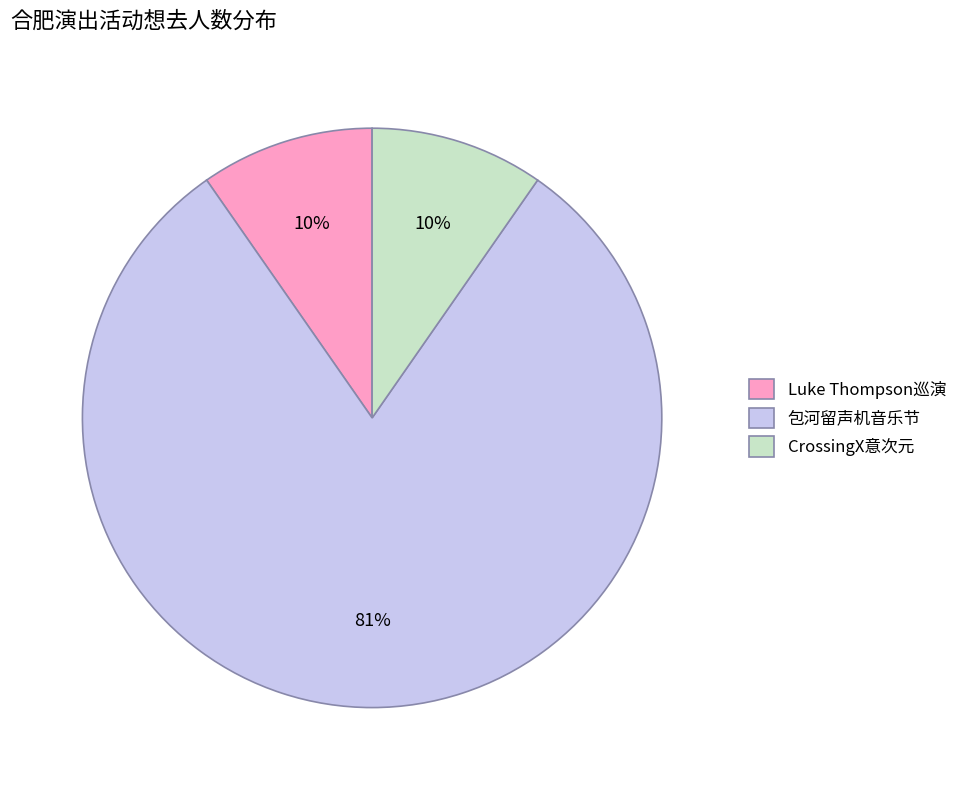

To the nearest percent, what is the average slice percentage?

33%